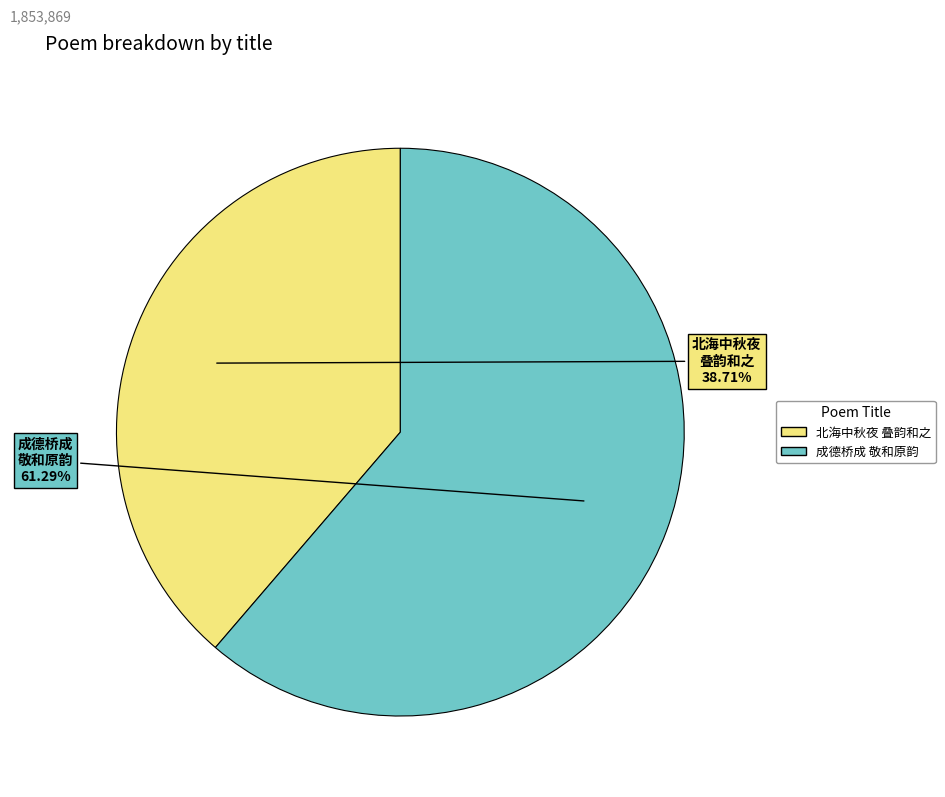

Is there a majority slice in this chart?

Yes